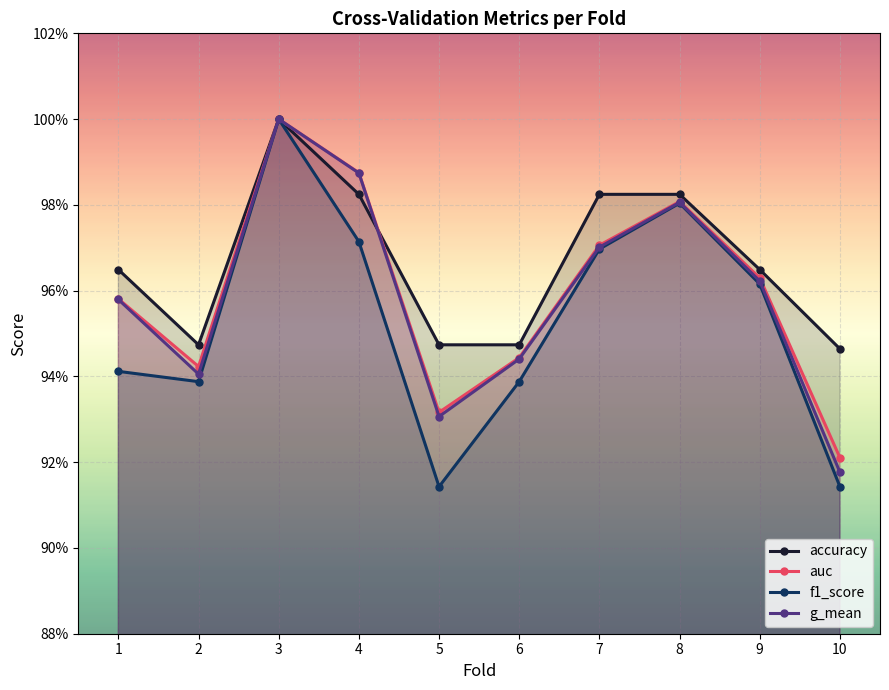

At which category is the sum across all series the highest?

3